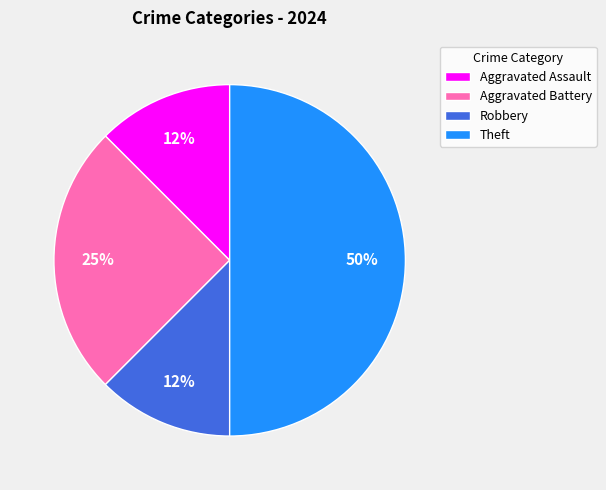

How many slices are in this pie chart?

4